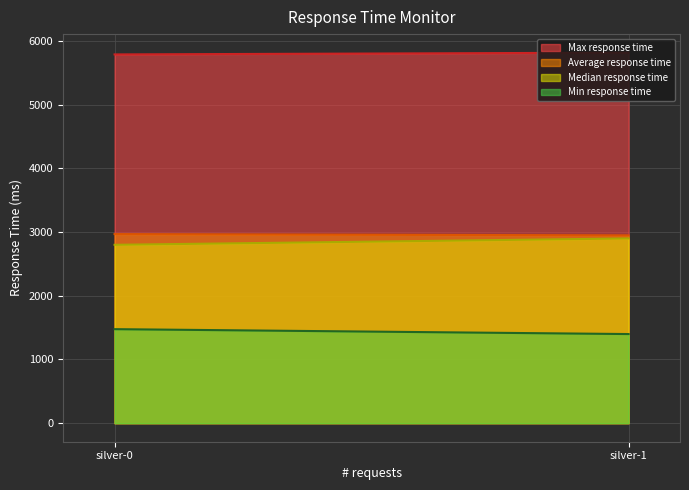

Reading right to left, transcribe all the data shown in this chart.

Average response time: 2948	2968
Median response time: 2900	2800
Min response time: 1399	1476
Max response time: 5816	5788